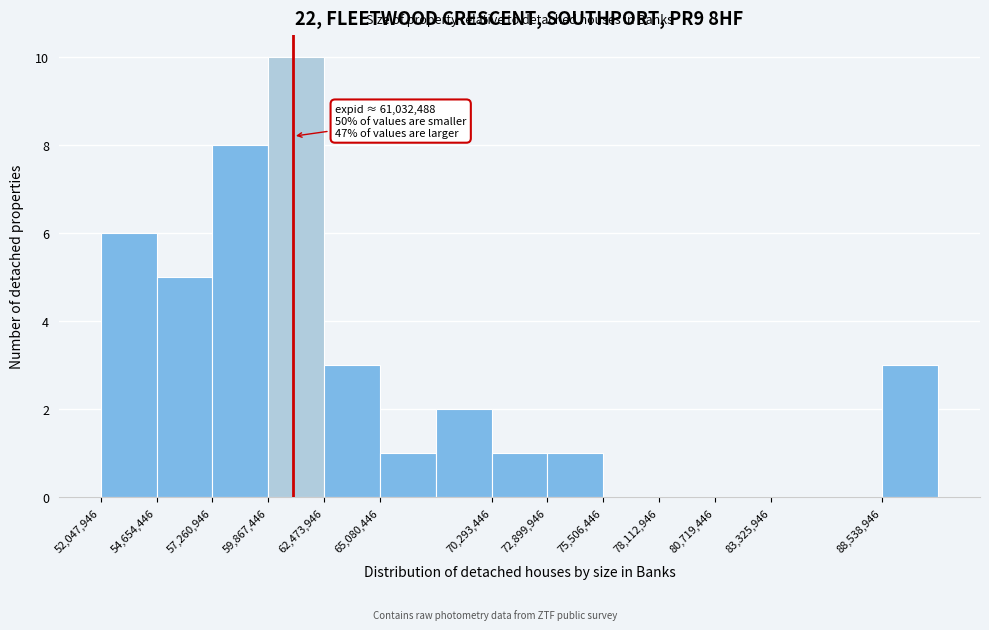

Over which range of the x-axis is the bar tallest?

60000000 to 62500000